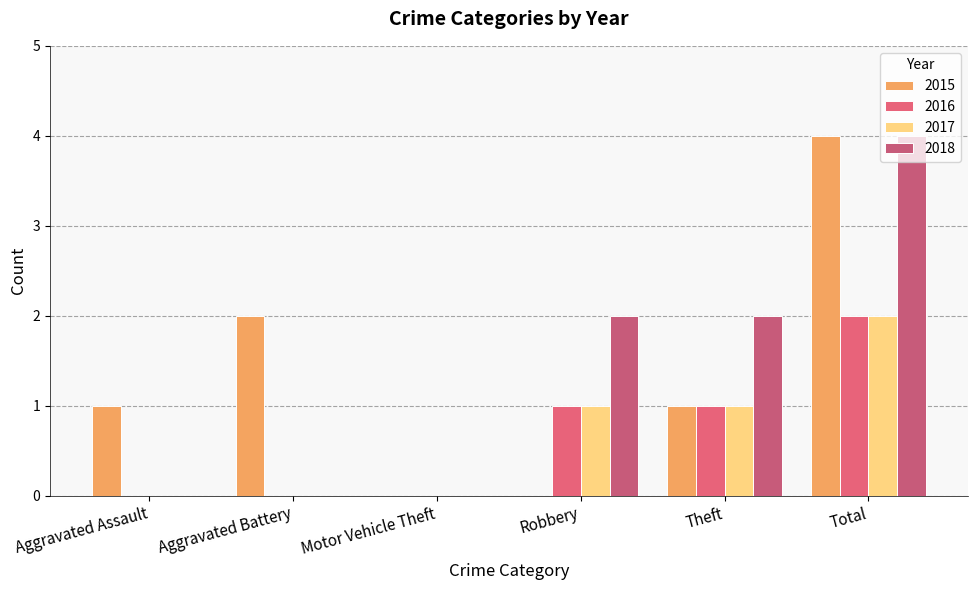

Reading left to right, list all the values displayed in this chart.

2015: Aggravated Assault=1	Aggravated Battery=2	Motor Vehicle Theft=0	Robbery=0	Theft=1	Total=4
2016: Aggravated Assault=0	Aggravated Battery=0	Motor Vehicle Theft=0	Robbery=1	Theft=1	Total=2
2017: Aggravated Assault=0	Aggravated Battery=0	Motor Vehicle Theft=0	Robbery=1	Theft=1	Total=2
2018: Aggravated Assault=0	Aggravated Battery=0	Motor Vehicle Theft=0	Robbery=2	Theft=2	Total=4